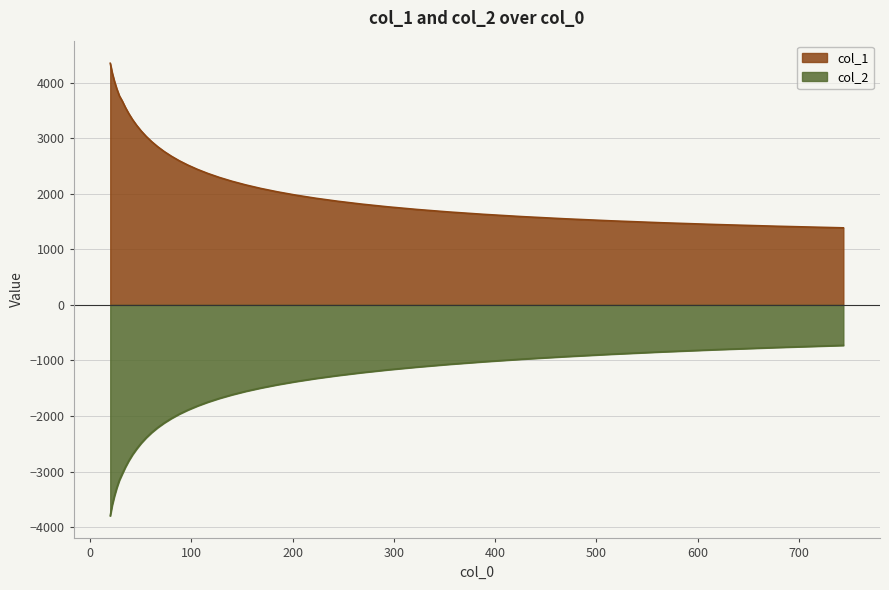

Reading left to right, list all the values displayed in this chart.

col_1: 20.0=4349.3	21.943=4176.2	24.075=4028.1	26.414=3891.2	28.98=3763.6	31.796=3672.8	34.885=3556.4	38.274=3444.1	41.993=3336.0	46.073=3232.0	50.549=3130.8	55.46=3033.4	60.849=2939.6	66.761=2848.9	73.247=2761.1	80.363=2676.6	88.171=2594.6	96.737=2515.9	106.136=2439.4	116.448=2365.6	127.761=2294.3	140.174=2225.8	153.793=2159.7	168.735=2096.1	185.128=2035.1	203.115=1976.3	222.849=1920.0	244.5=1866.0	268.254=1814.3	294.317=1764.9	322.912=1717.8	354.284=1672.7	388.705=1630.1	426.471=1589.3	467.905=1550.7	513.365=1514.1	563.241=1479.4	617.964=1446.8	678.003=1415.9	743.875=1386.9
col_2: 20.0=-3796.8	21.943=-3604.8	24.075=-3444.9	26.414=-3295.2	28.98=-3157.9	31.796=-3044.2	34.885=-2922.9	38.274=-2807.0	41.993=-2696.2	46.073=-2591.8	50.549=-2489.1	55.46=-2391.9	60.849=-2298.9	66.761=-2210.0	73.247=-2125.4	80.363=-2044.0	88.171=-1965.6	96.737=-1891.1	106.136=-1819.0	116.448=-1749.6	127.761=-1682.7	140.174=-1618.3	153.793=-1555.6	168.735=-1495.5	185.128=-1437.1	203.115=-1380.3	222.849=-1325.1	244.5=-1271.6	268.254=-1219.2	294.317=-1168.1	322.912=-1118.5	354.284=-1069.8	388.705=-1022.6	426.471=-976.5	467.905=-932.0	513.365=-888.5	563.241=-846.2	617.964=-805.6	678.003=-766.5	743.875=-728.7